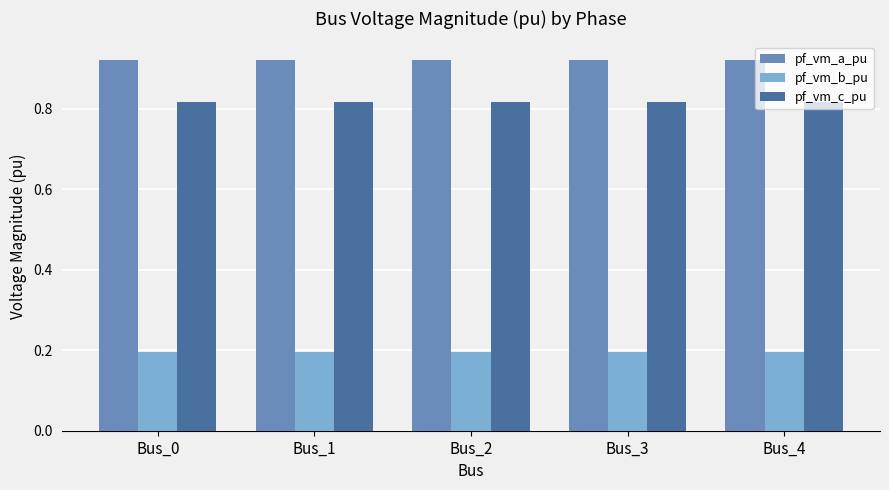

How many bars are there in each group?

3